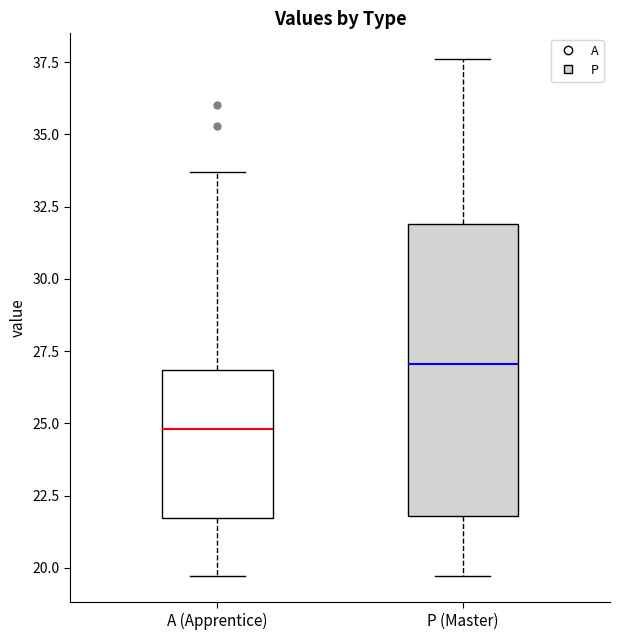

Which box is the tallest, from its lower edge to its upper edge?

P (Master)